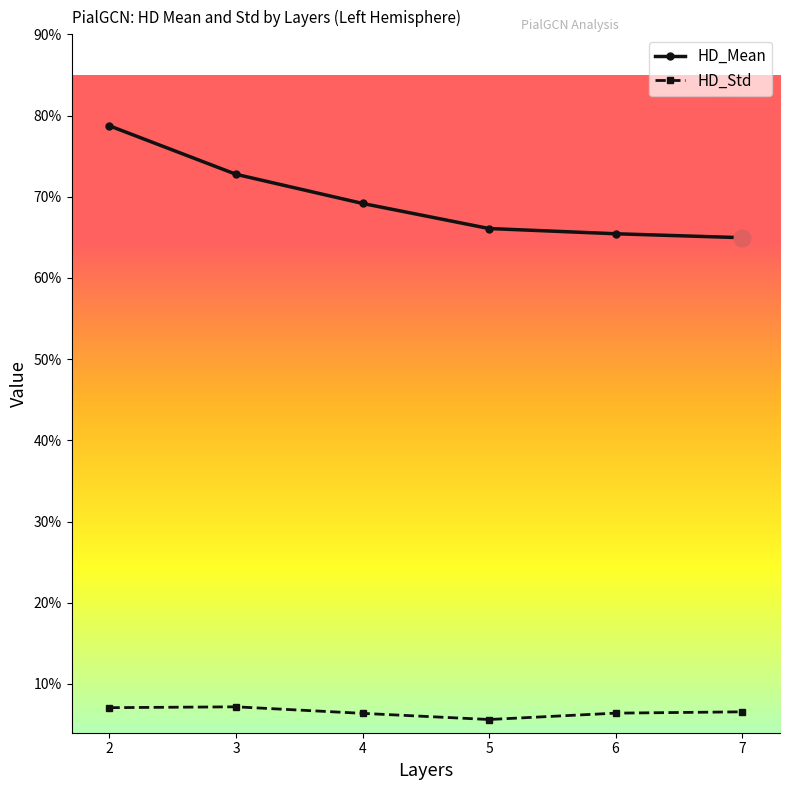

Reading left to right, list all the values displayed in this chart.

HD_Mean: 0.8	0.7	0.7	0.7	0.7	0.6
HD_Std: 0.1	0.1	0.1	0.1	0.1	0.1